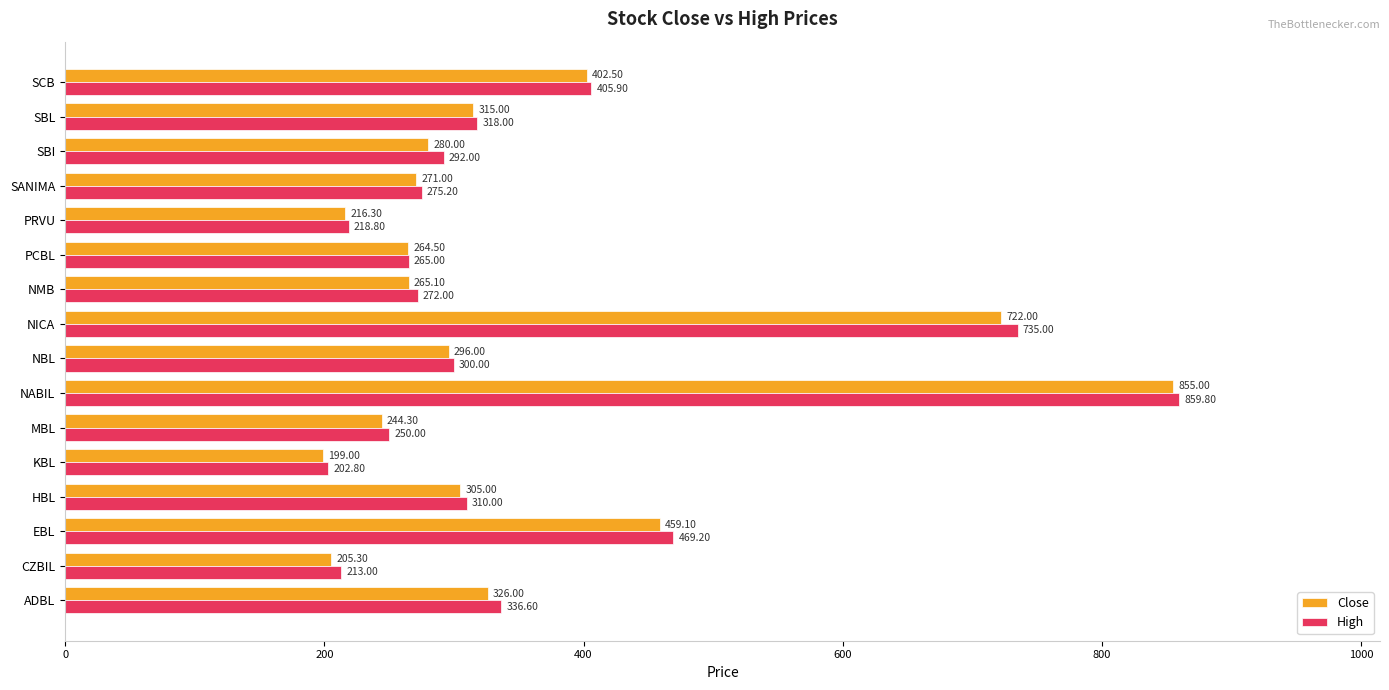

Which series has the widest spread of values?

High